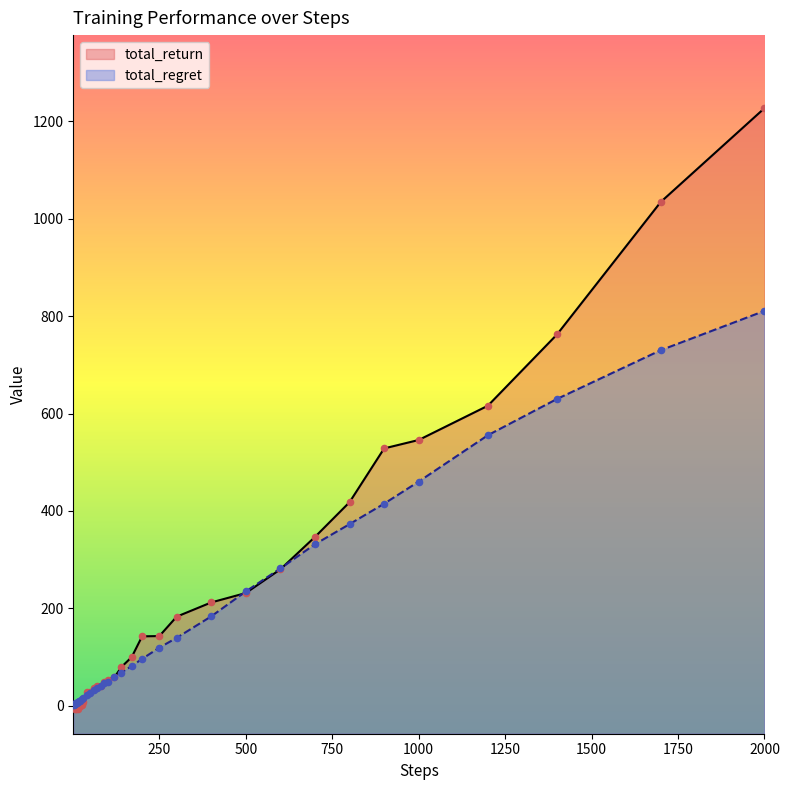

What are all the series names shown in the legend?

total_regret, total_return